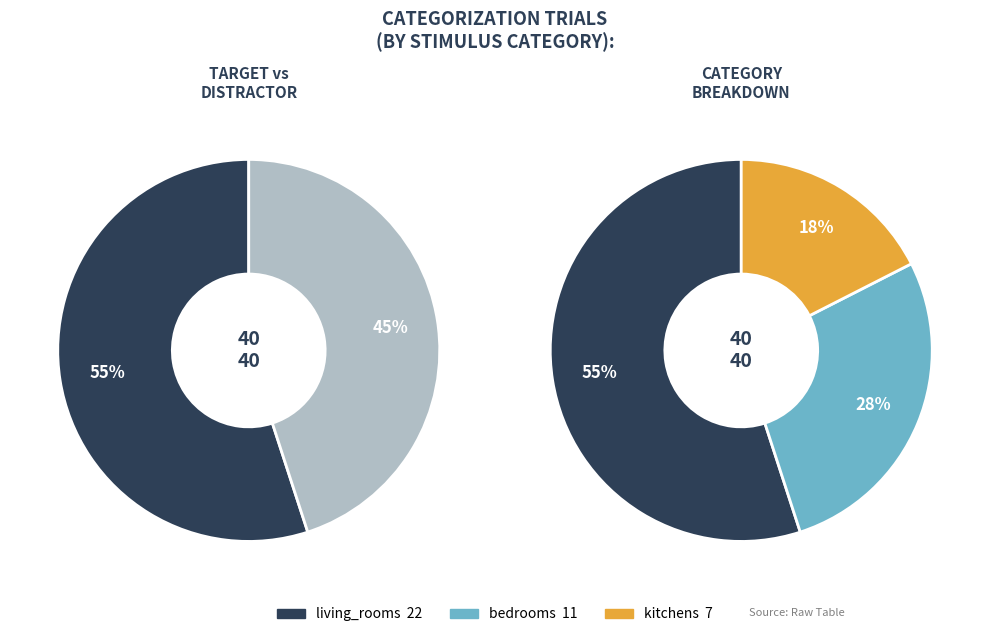

Does living_rooms account for over 50% of the chart?

Yes